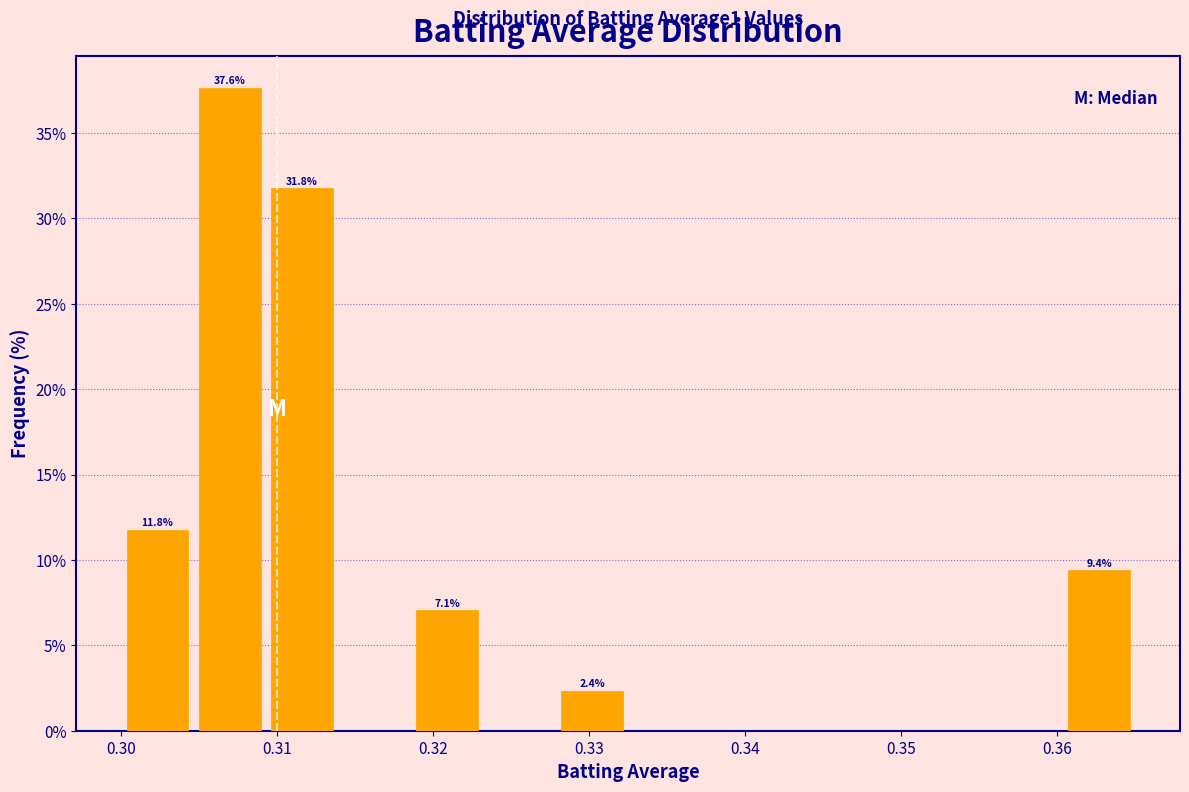

Over which range of the x-axis is the bar tallest?

0.305 to 0.309